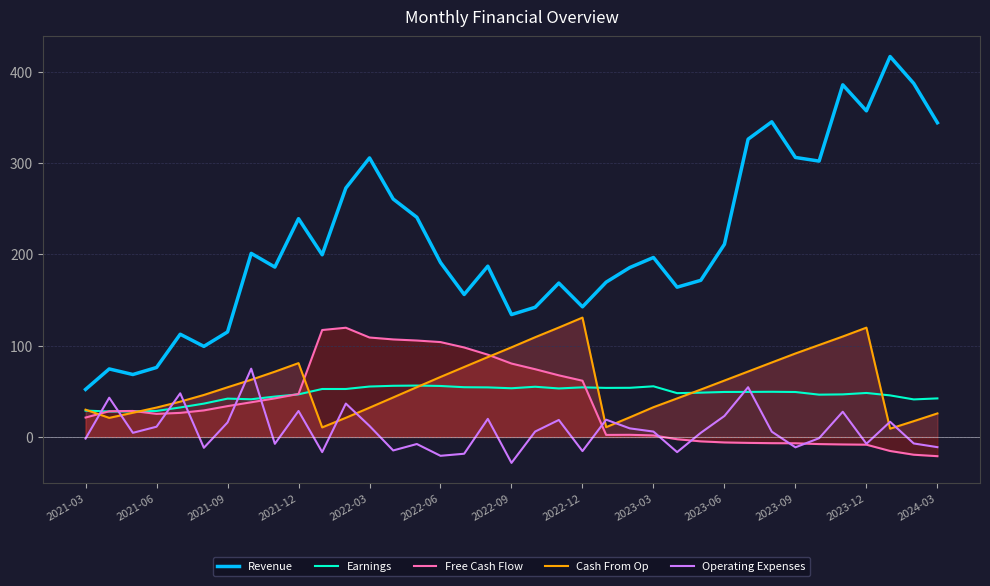

What is the highest value of the Operating Expenses series?

74.8